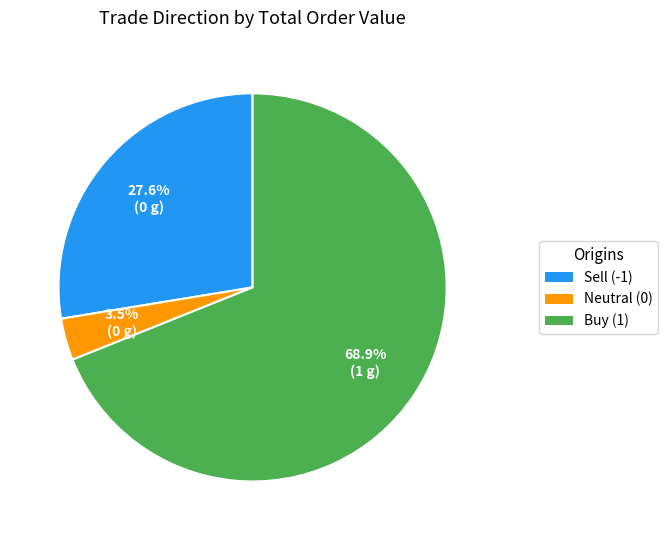

Is there a majority slice in this chart?

Yes